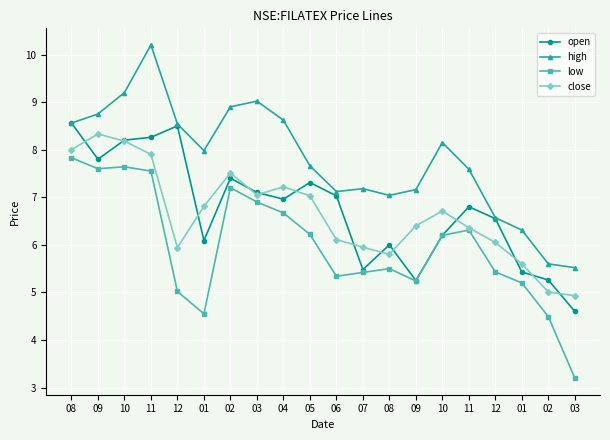

Reading left to right, list all the values displayed in this chart.

open: 08=8.6	09=7.8	10=8.2	11=8.3	12=8.5	01=6.1	02=7.4	03=7.1	04=7.0	05=7.3	06=7.0	07=5.5	08=6.0	09=5.2	10=6.2	11=6.8	12=6.5	01=5.4	02=5.3	03=4.6
high: 08=8.6	09=8.8	10=9.2	11=10.2	12=8.5	01=8.0	02=8.9	03=9.0	04=8.6	05=7.7	06=7.1	07=7.2	08=7.0	09=7.2	10=8.2	11=7.6	12=6.6	01=6.3	02=5.6	03=5.5
low: 08=7.8	09=7.6	10=7.6	11=7.5	12=5.0	01=4.5	02=7.2	03=6.9	04=6.7	05=6.2	06=5.3	07=5.4	08=5.5	09=5.2	10=6.2	11=6.3	12=5.4	01=5.2	02=4.5	03=3.2
close: 08=8.0	09=8.3	10=8.2	11=7.9	12=5.9	01=6.8	02=7.5	03=7.0	04=7.2	05=7.0	06=6.1	07=6.0	08=5.8	09=6.4	10=6.7	11=6.4	12=6.0	01=5.6	02=5.0	03=4.9